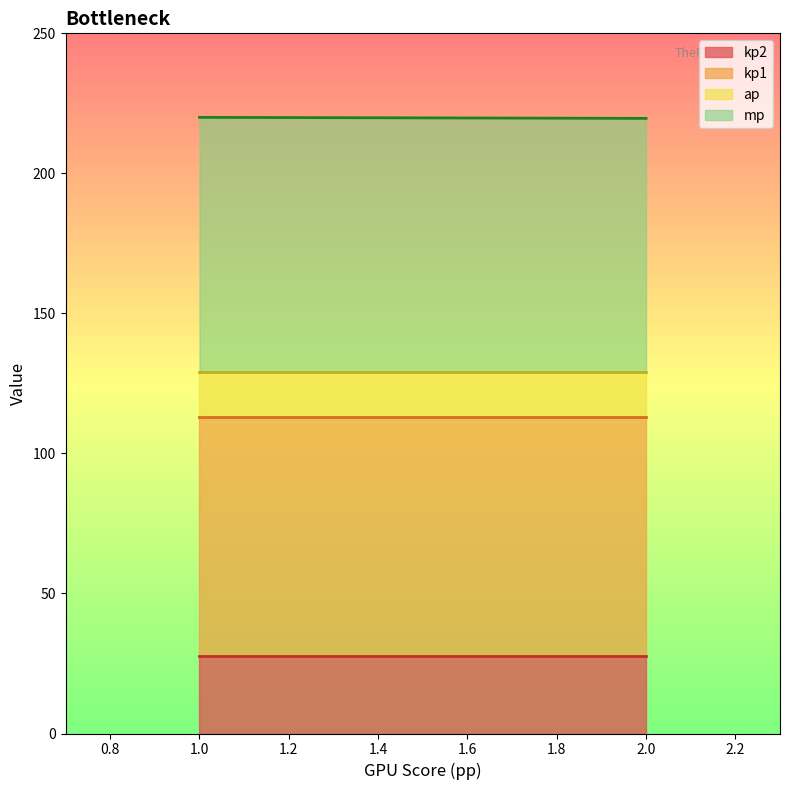

What is the total value across all series at 2.0?

219.6